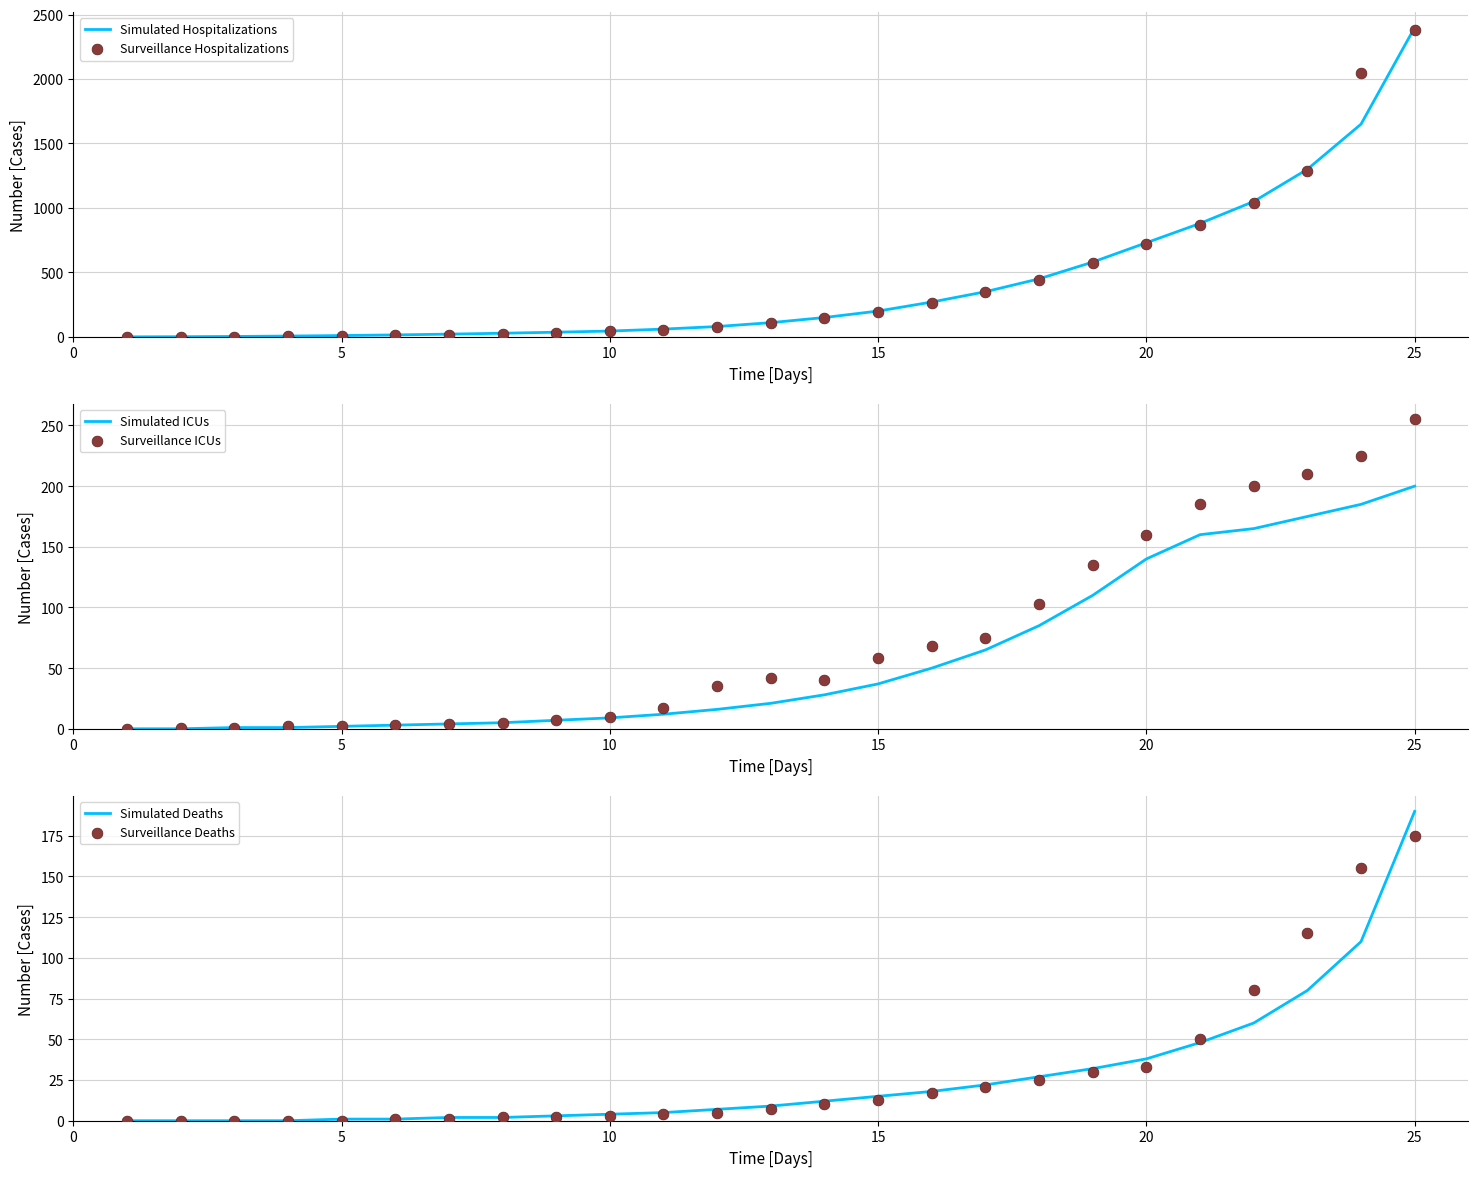

Which series reaches the maximum Y coordinate?

Simulated Hospitalizations